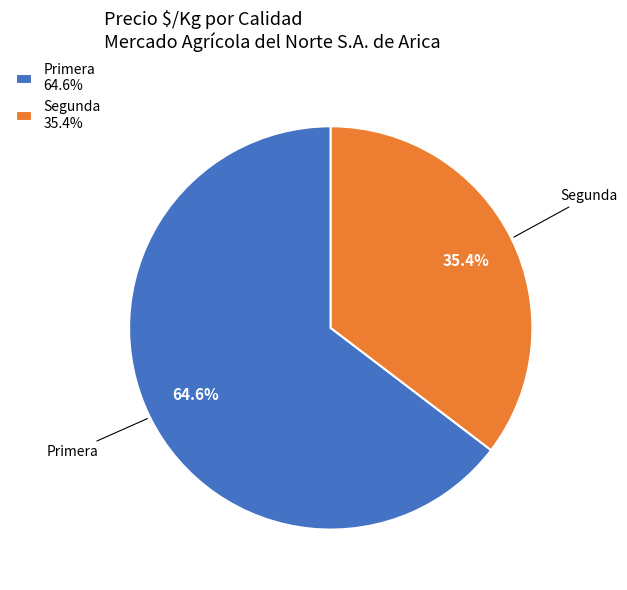

To the nearest percent, what is the difference between the largest and smallest slice percentages?

29%